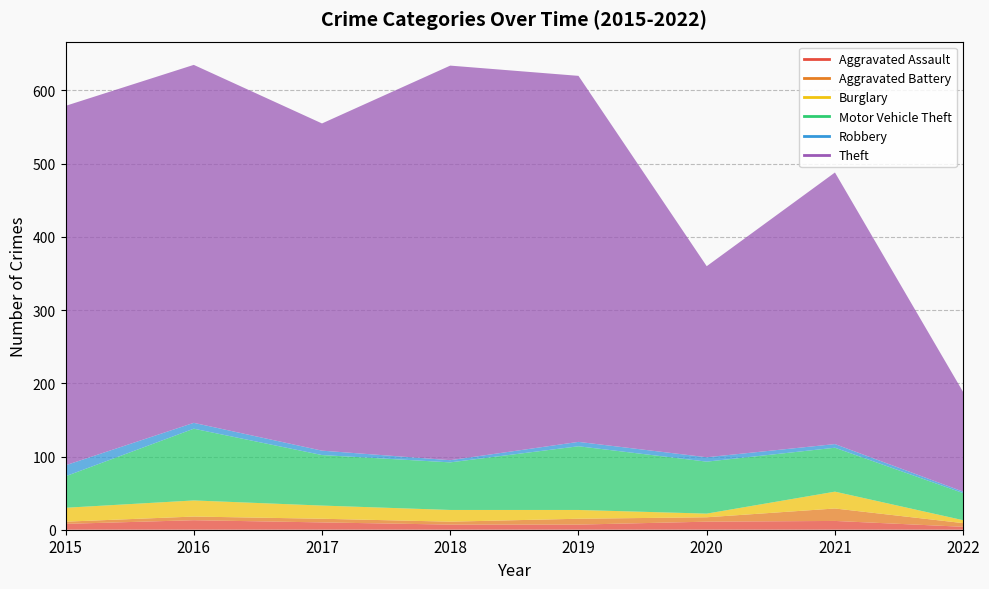

Which category has the highest value across all series?

2018